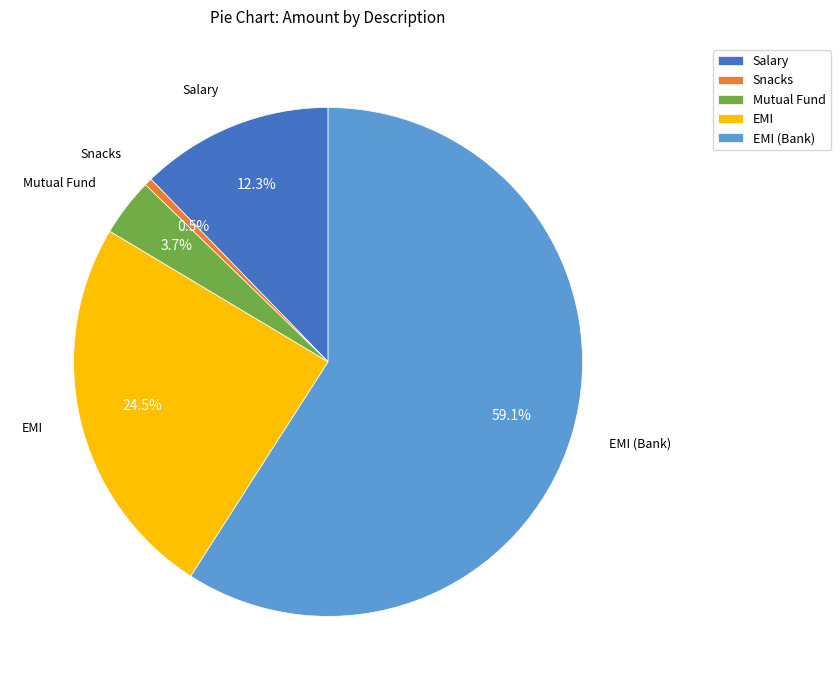

How many segments does this pie chart have?

5